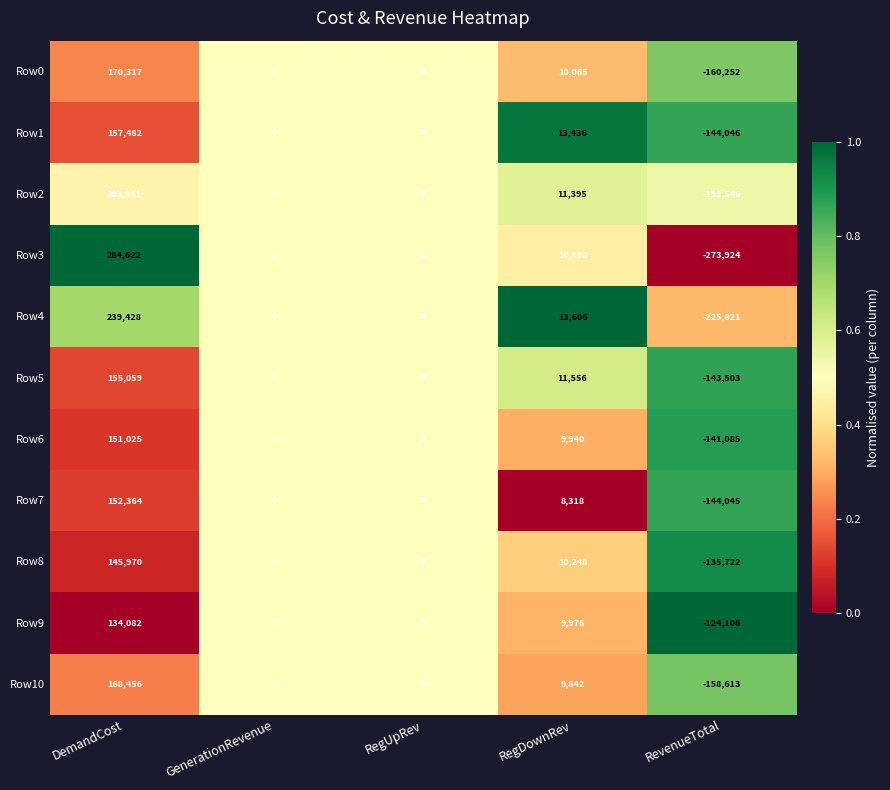

Between RegDownRev and RevenueTotal, which series saw the biggest shift?

Row3